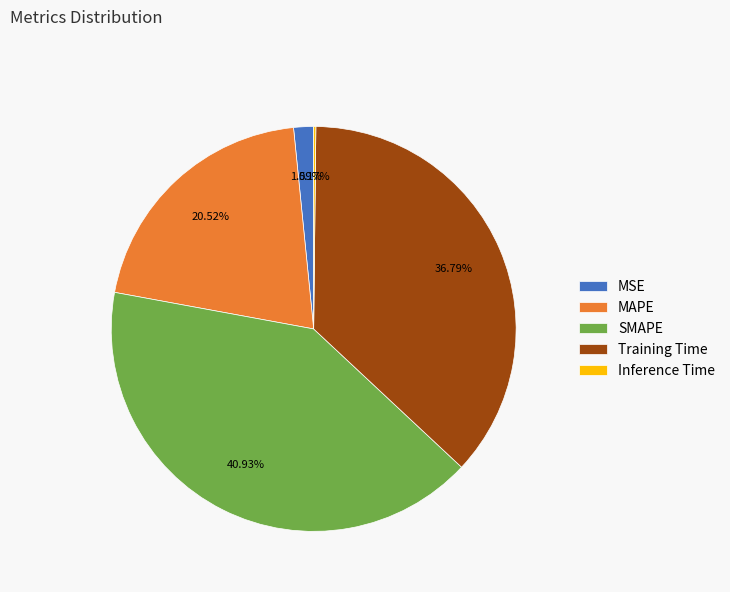

To the nearest percent, what is the combined percentage of SMAPE and Training Time?

78%